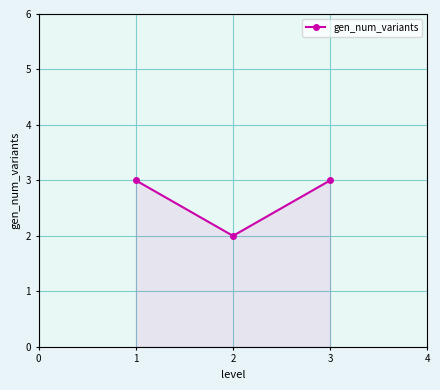

How many lines are shown in the chart?

1